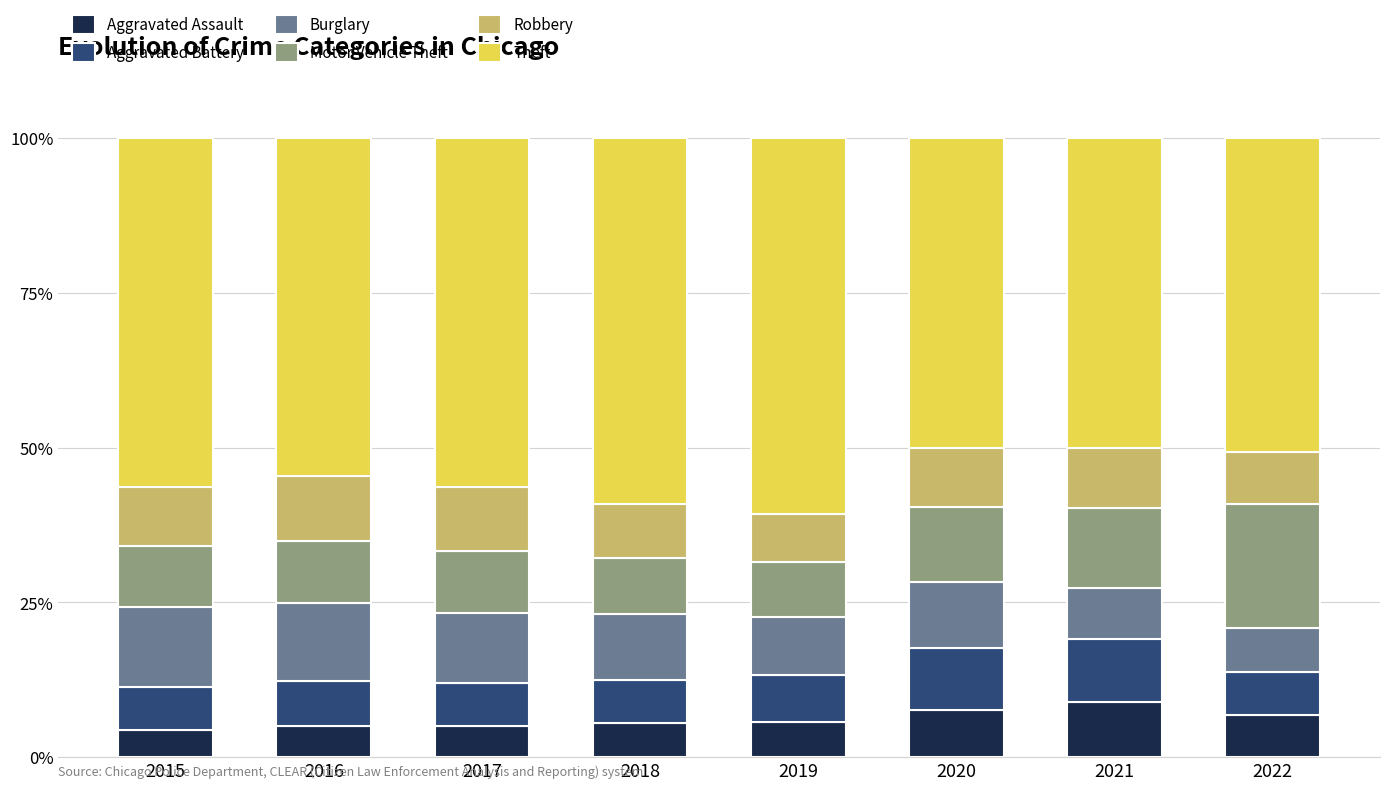

What is the difference between the maximum and minimum values in the Aggravated Assault series?

4.5